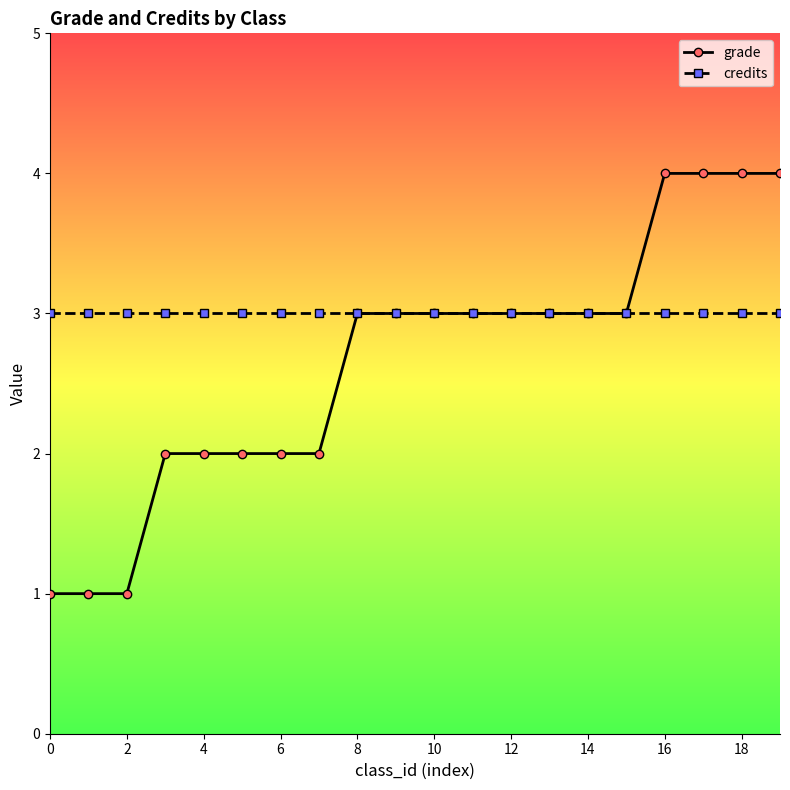

List the series in order of their overall mean, highest first.

credits, grade